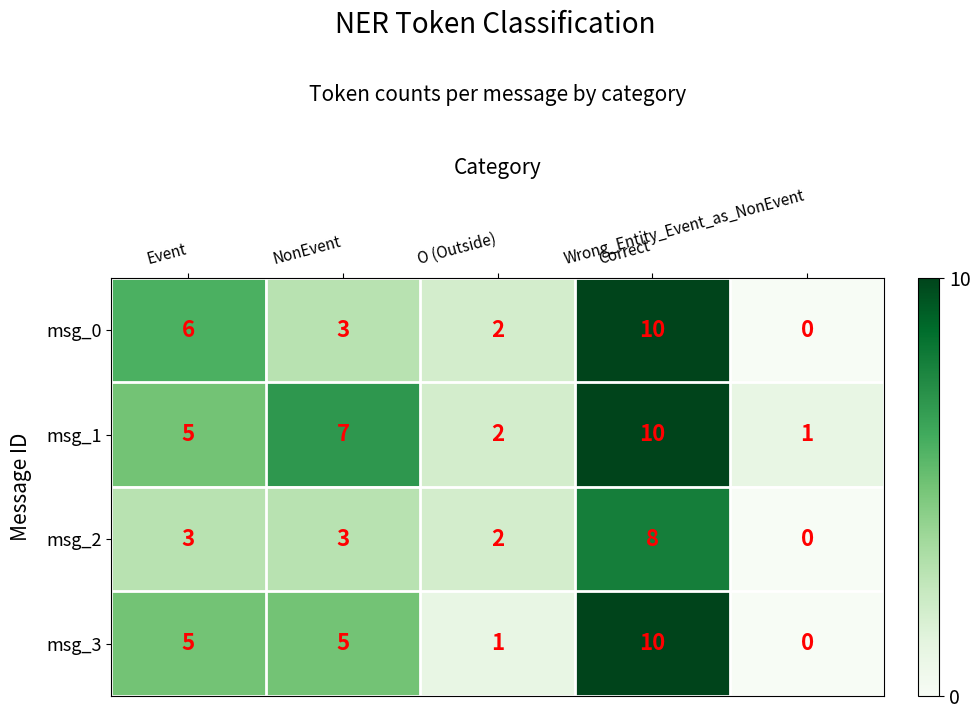

At how many categories does at least one series exceed 5?

3